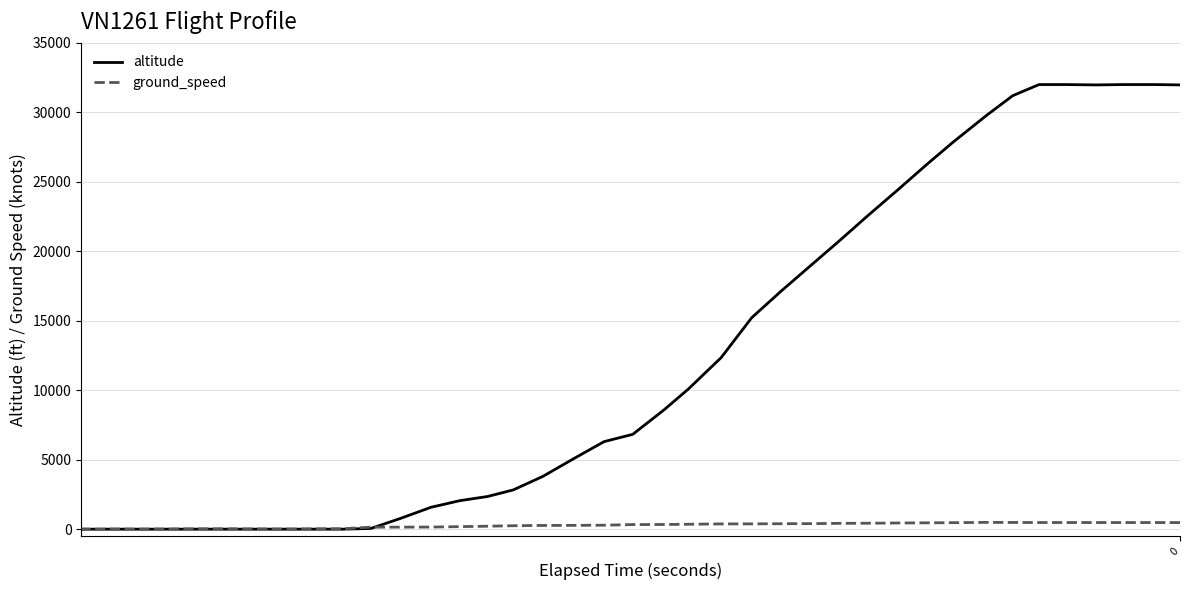

How many times do ground_speed and altitude cross each other?

1